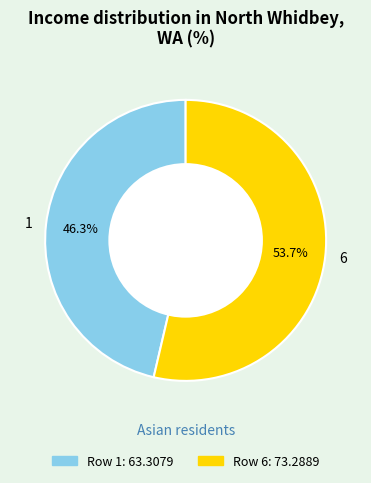

The 1 slice represents 46% of the pie. True or false?

True